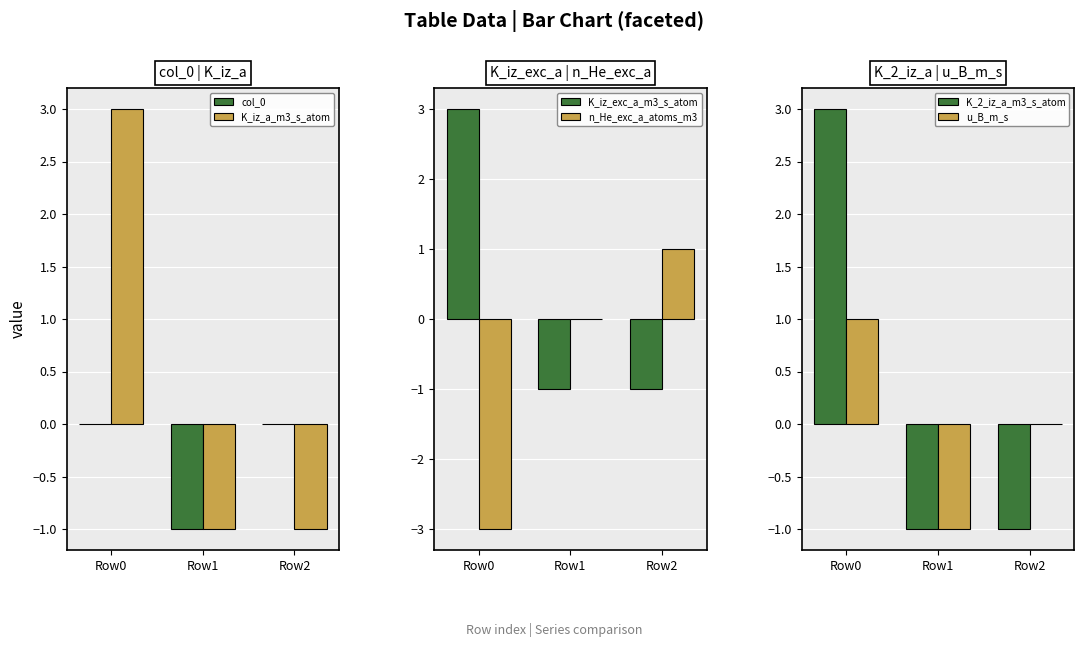

How many K_2_iz_a_m3_s_atom values are between -1 and 3?

3